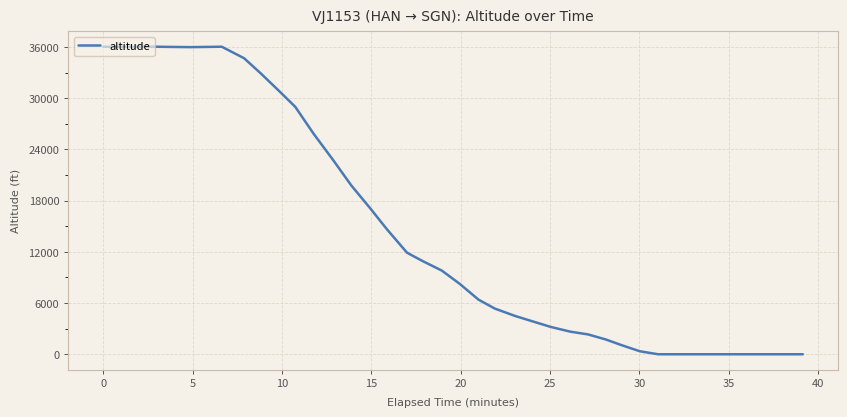

What is the greatest value displayed?

36025